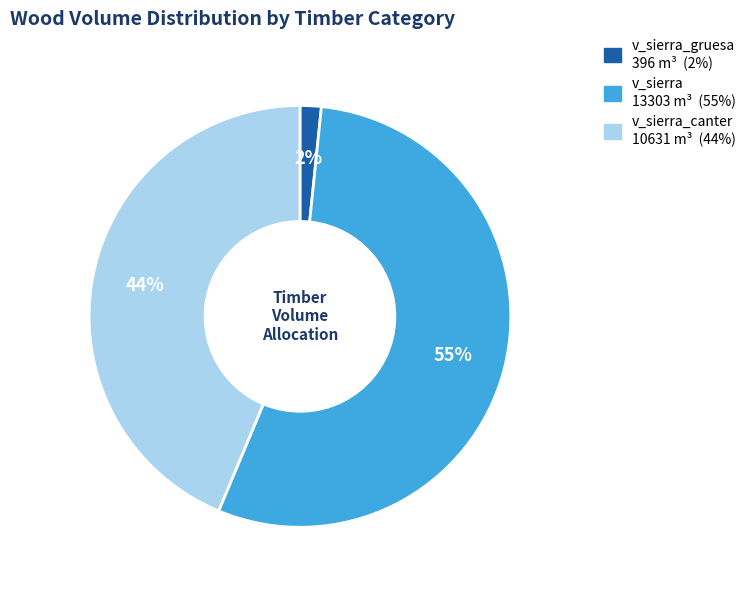

Count the number of slices in the pie.

3